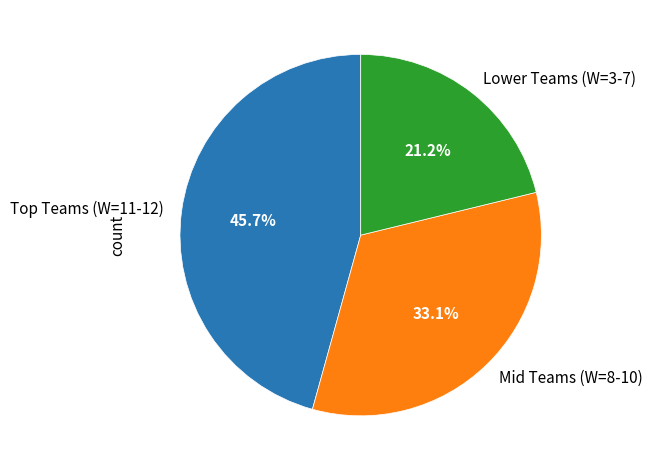

Which slice is the smallest?

Lower Teams (W=3-7)